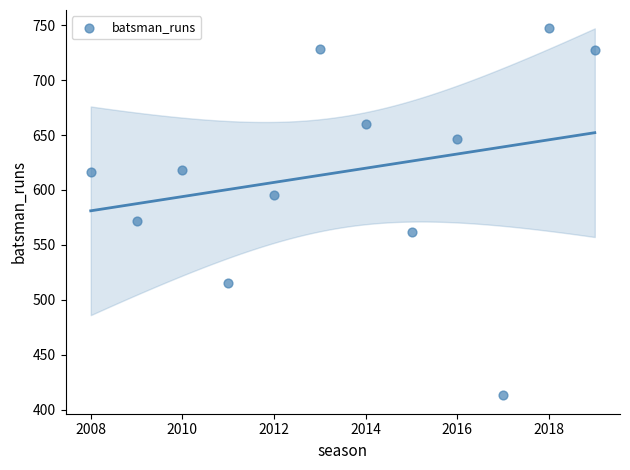

What Y value in the scatter plot is closest to 580?

572